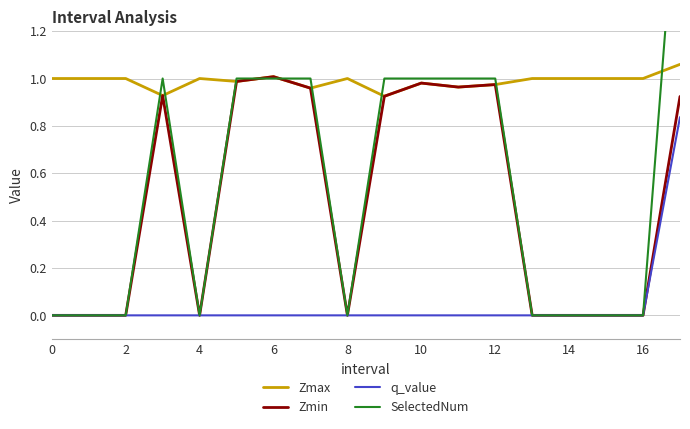

Is it true that Zmax equals 1.0 at 4?

True